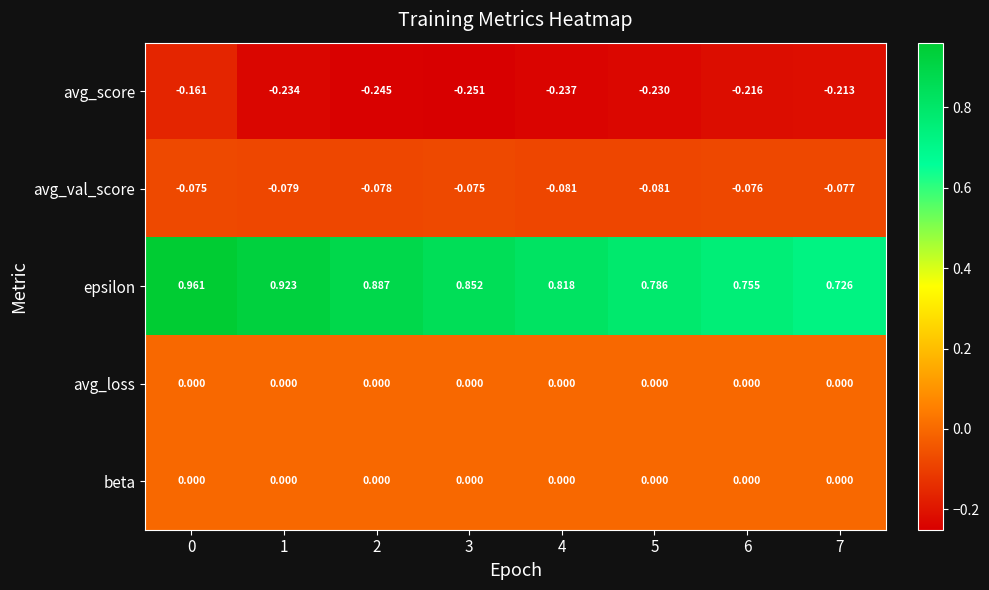

Between 1 and 2, which series saw the biggest shift?

epsilon